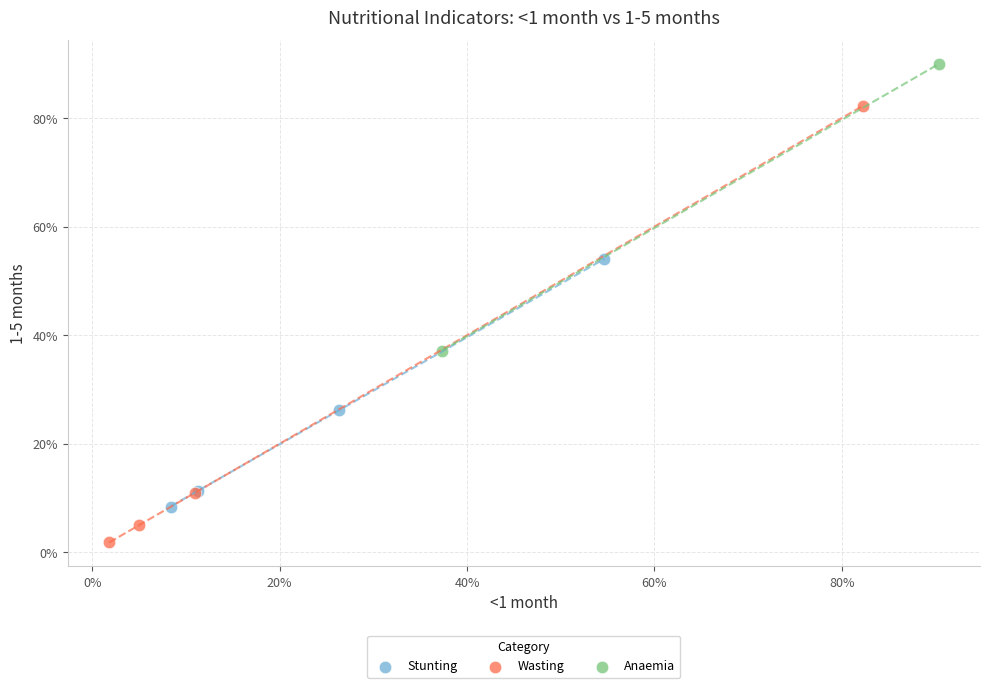

Which series has the widest spread of Y values?

Wasting